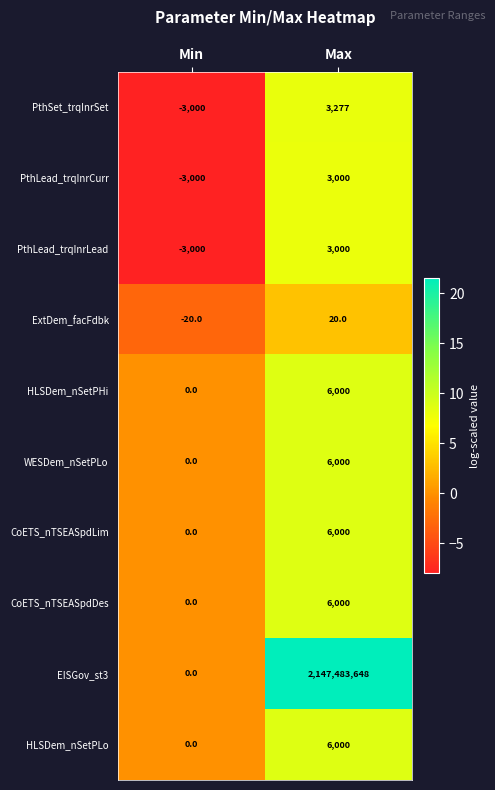

How many categories are shown in the chart?

2